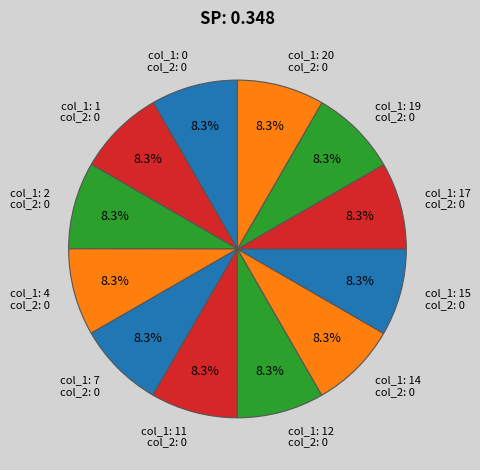

Approximately how many times larger is the value at col_1: 2 col_2: 0 compared to col_1: 11 col_2: 0?

1.0